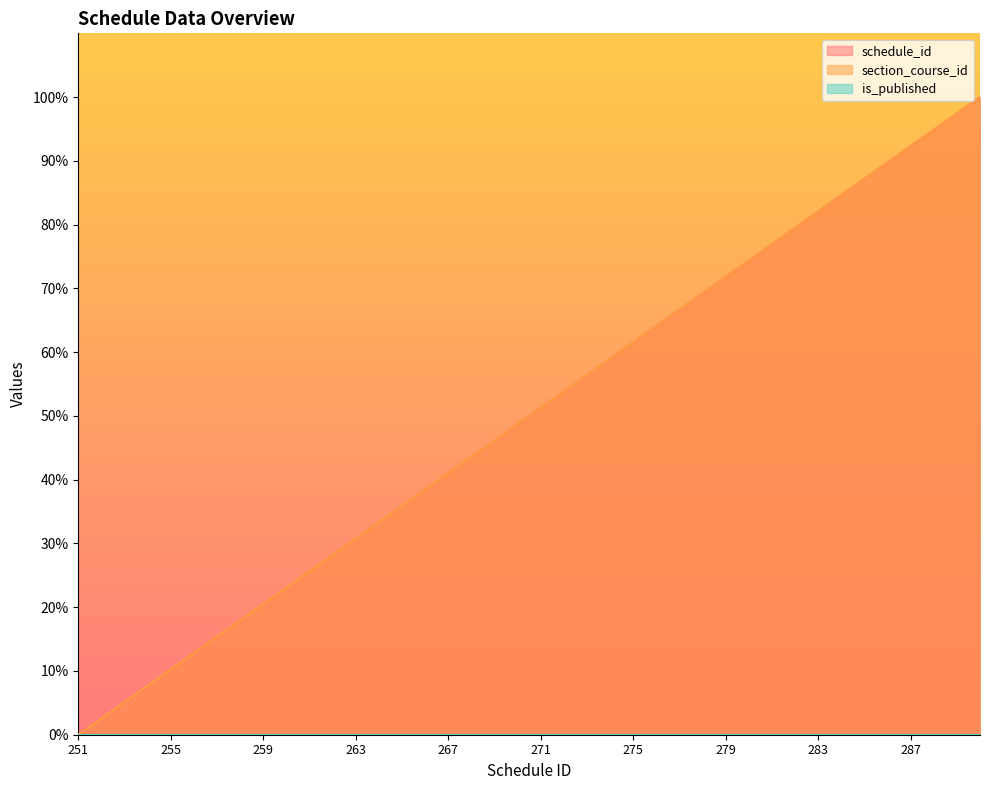

True or false: schedule_id and section_course_id cross at least once.

False